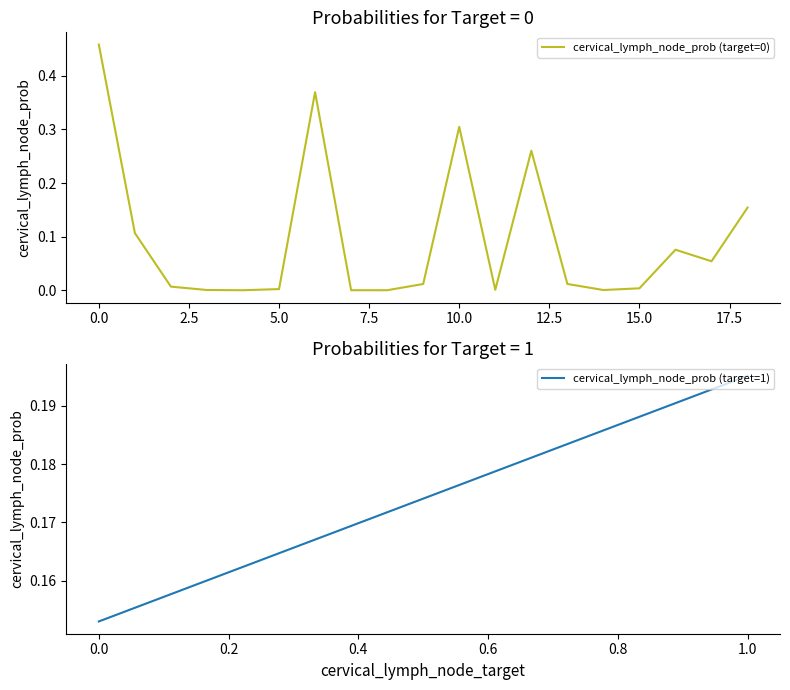

Is it true that the value at 10.0 is 0.2?

False